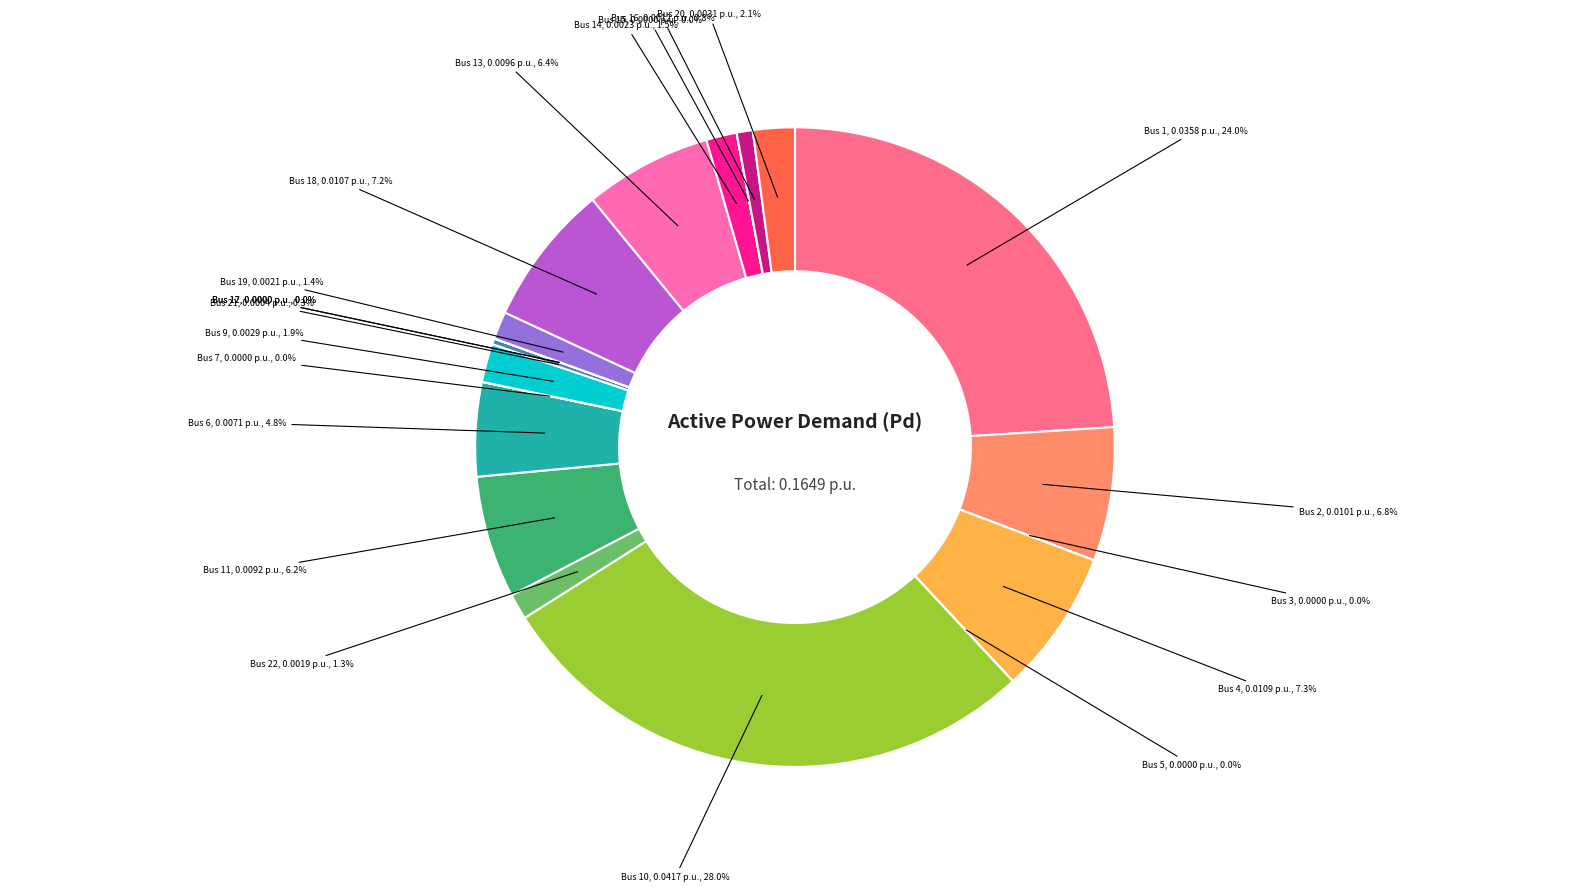

Is there a majority slice in this chart?

No